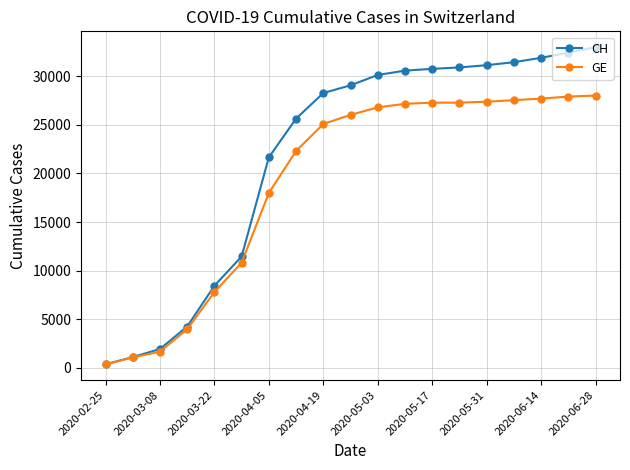

List the series in order of their overall mean, highest first.

CH, GE